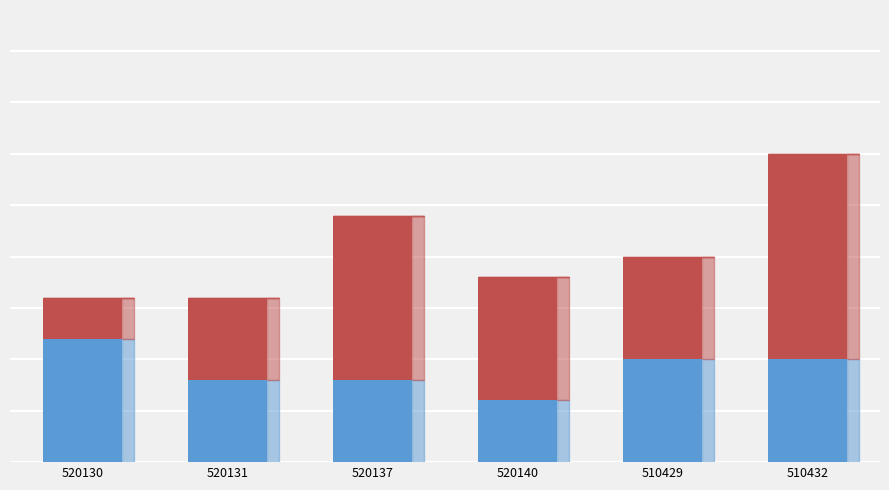

Are the bars horizontal?

No